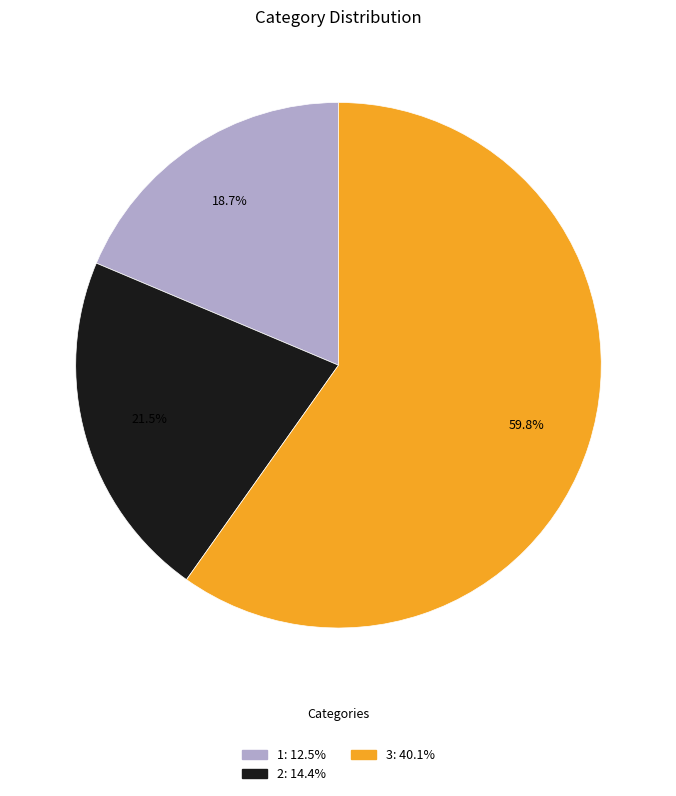

Which category has the smallest portion of the pie?

1